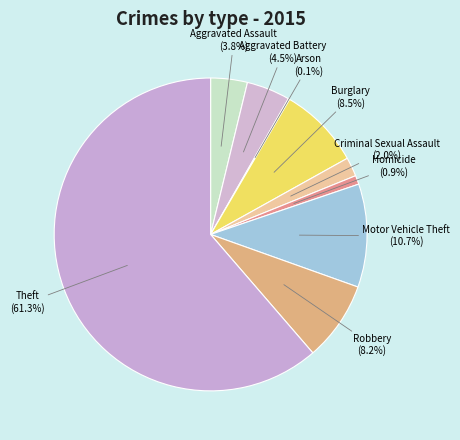

Which slice is the largest?

Theft